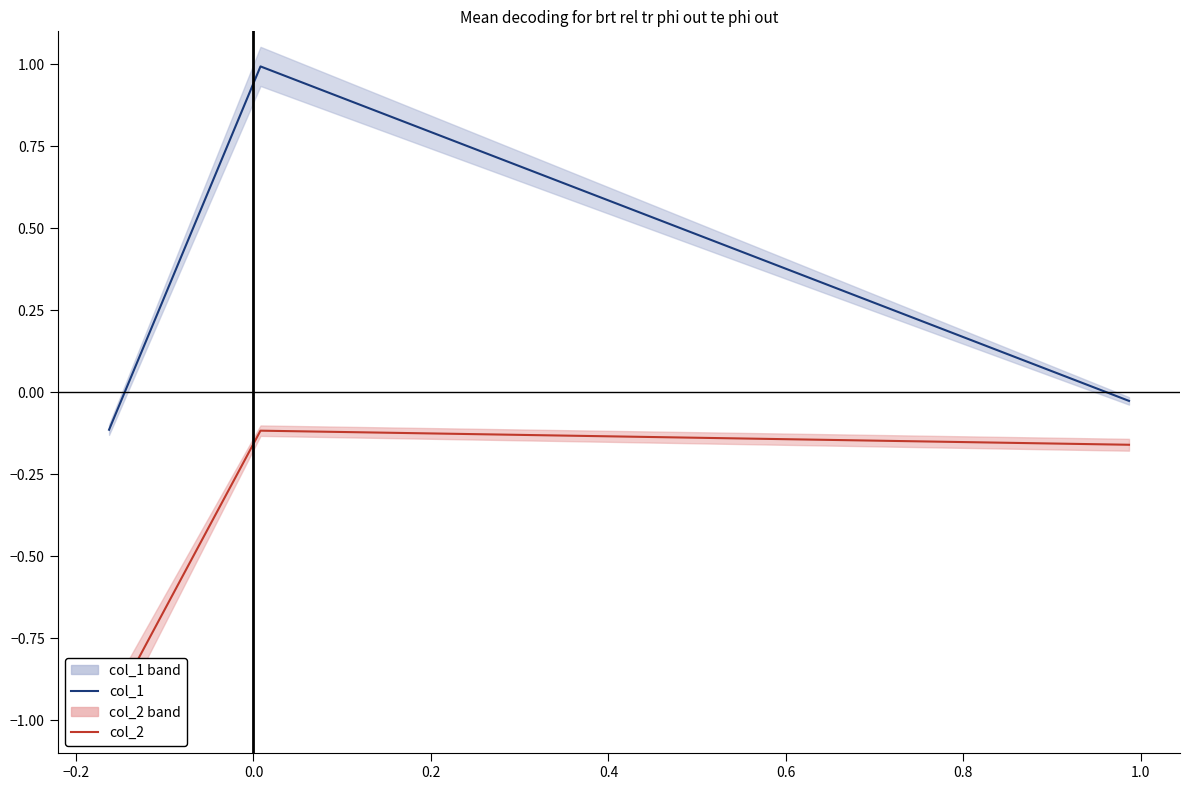

Reading left to right, extract all data points from this chart.

col_1: -0.1	1.0	-0.0
col_2: -1.0	-0.1	-0.2